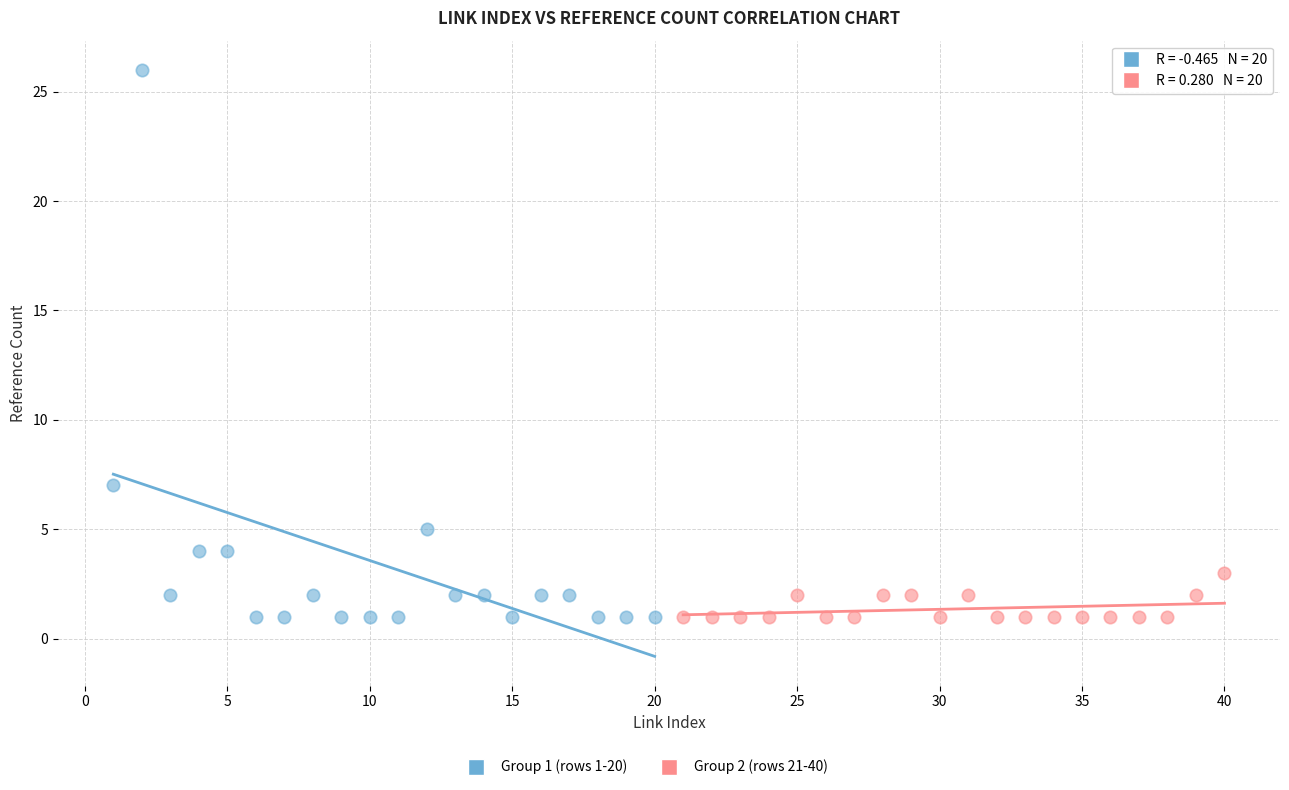

Which series has the widest spread of Y values?

Group 1 (rows 1-20)